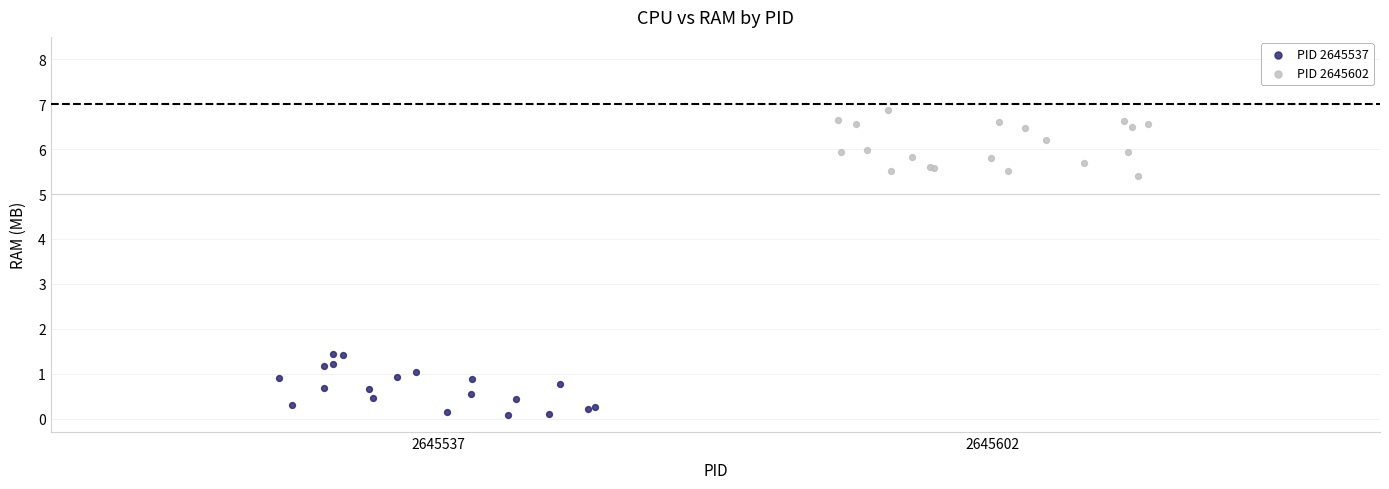

Which series contains the highest Y value?

PID 2645602